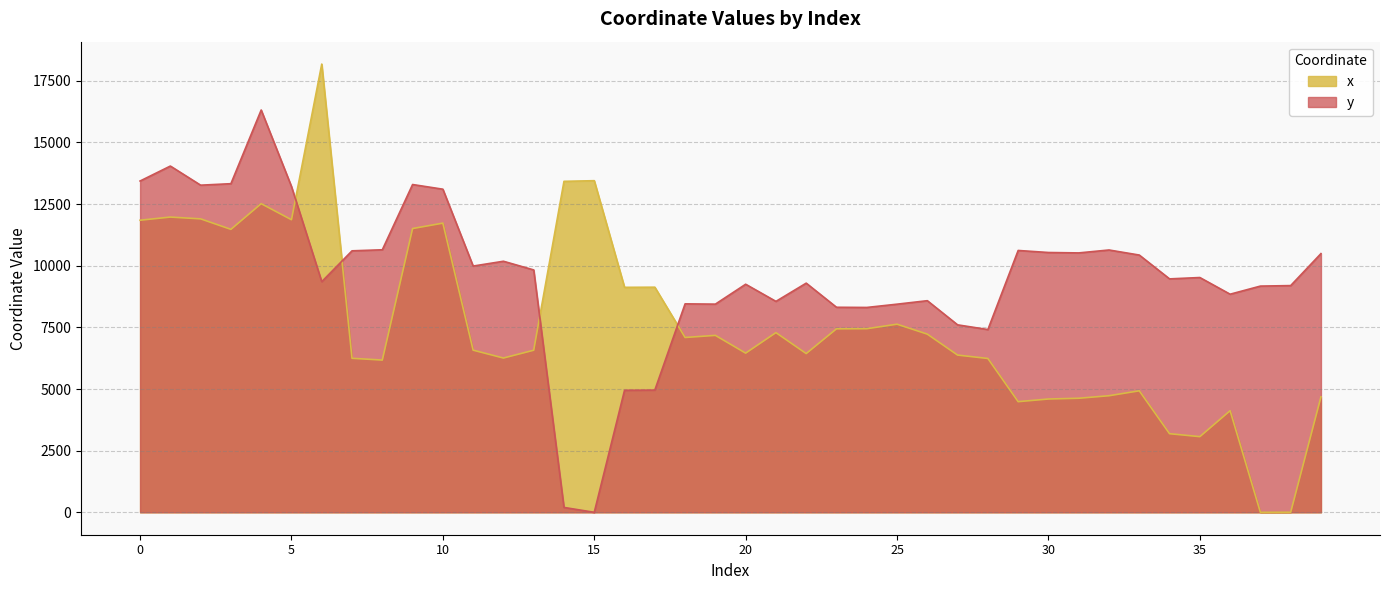

The value of x at 4 is 16921.0. True or false?

False